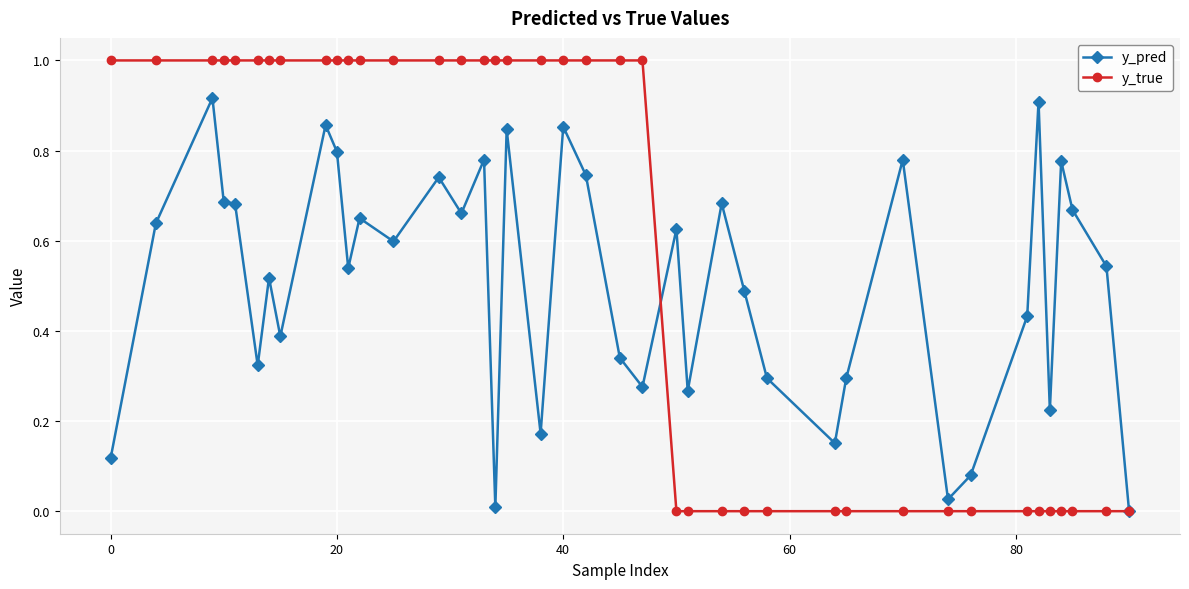

Which series has the largest range (max minus min)?

y_true